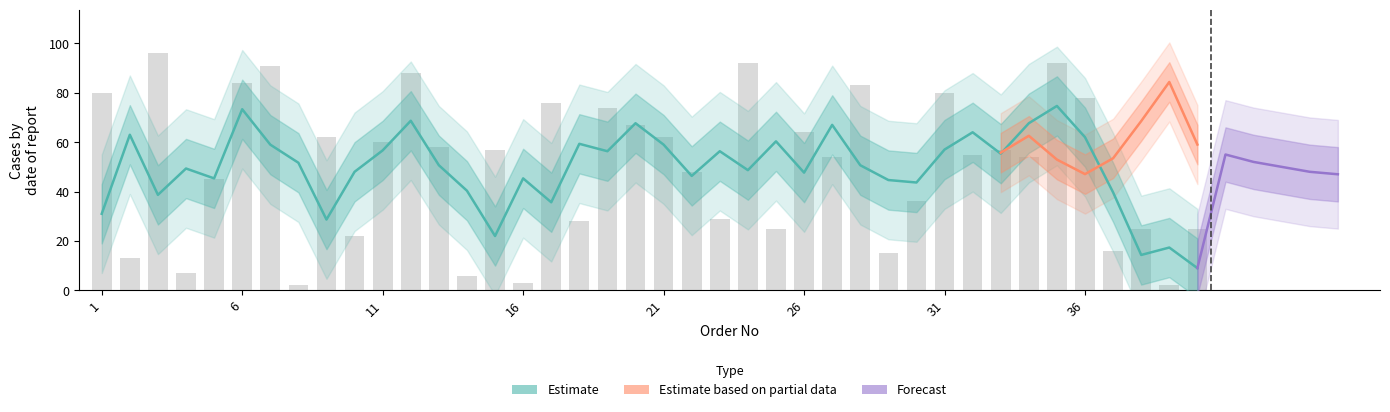

Rank the categories by value from lowest to highest.

8, 39, 16, 14, 4, 2, 29, 37, 10, 25, 38, 40, 18, 23, 30, 5, 22, 27, 34, 32, 15, 33, 13, 11, 9, 21, 26, 20, 19, 17, 36, 1, 31, 28, 6, 12, 7, 24, 35, 3